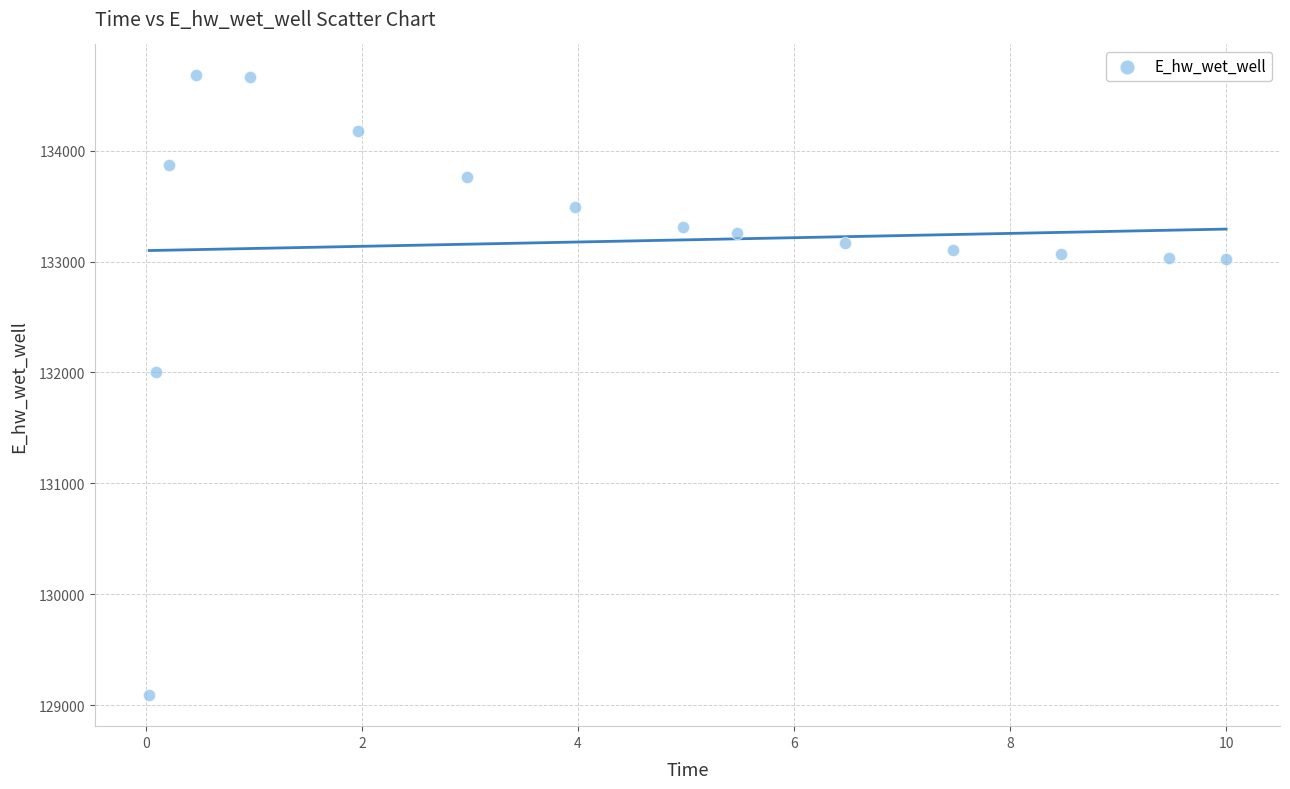

What Y value in the scatter plot is closest to 131883?

132005.2